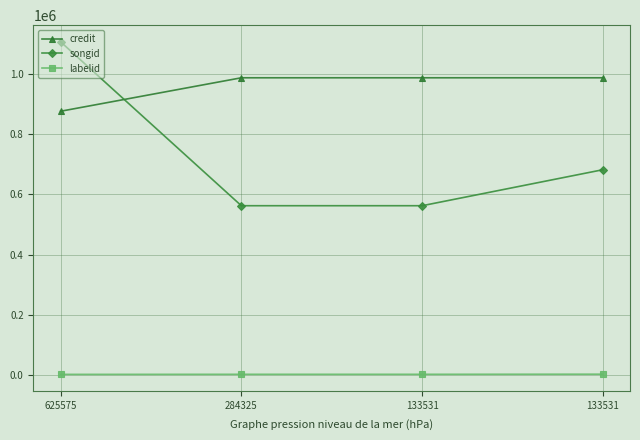

True or false: labelid and songid cross at least once.

False